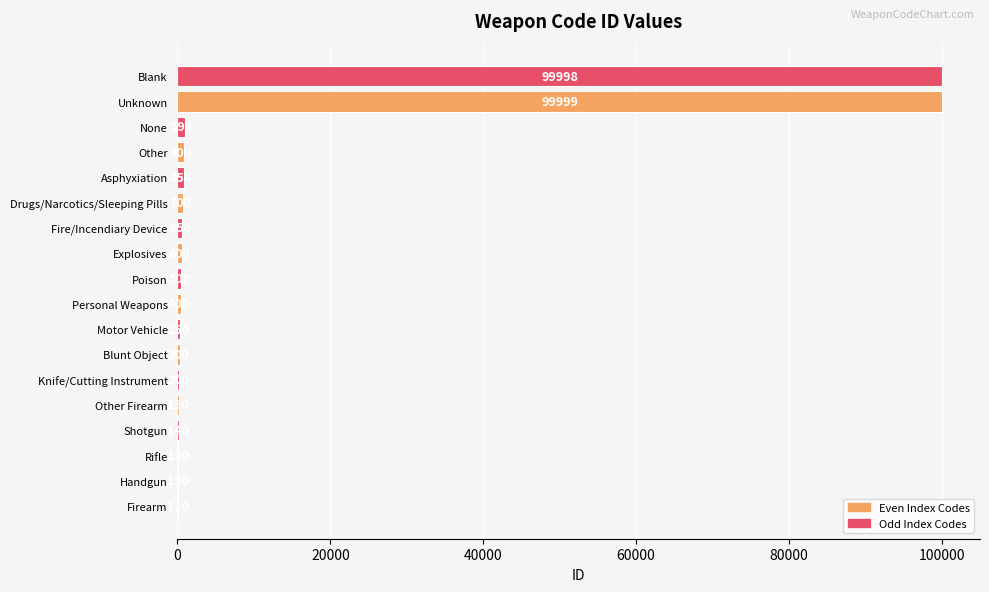

Is it true that the value at Blunt Object is 300?

True